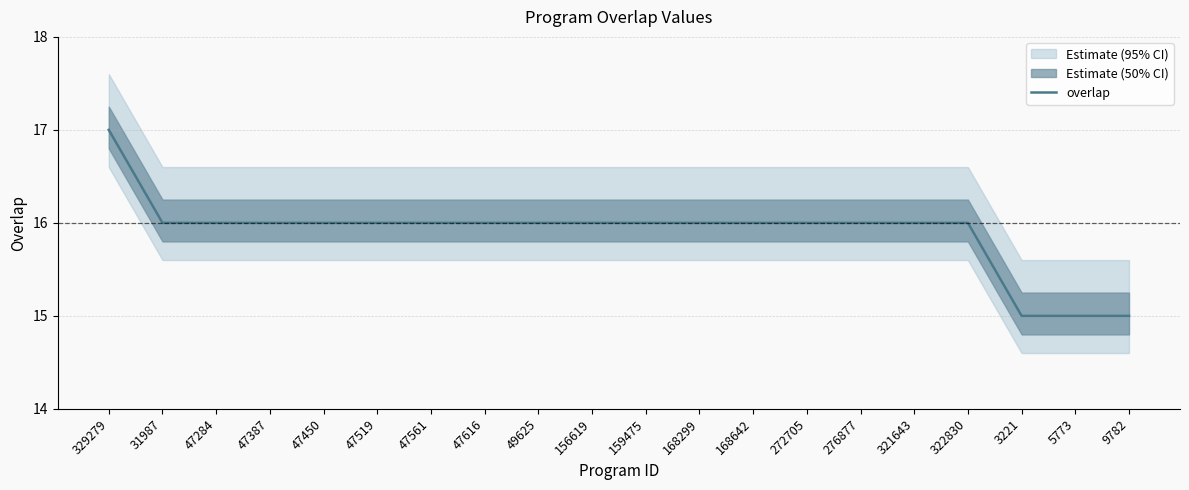

Approximately how many times larger is the value at 31987 compared to 49625?

1.0